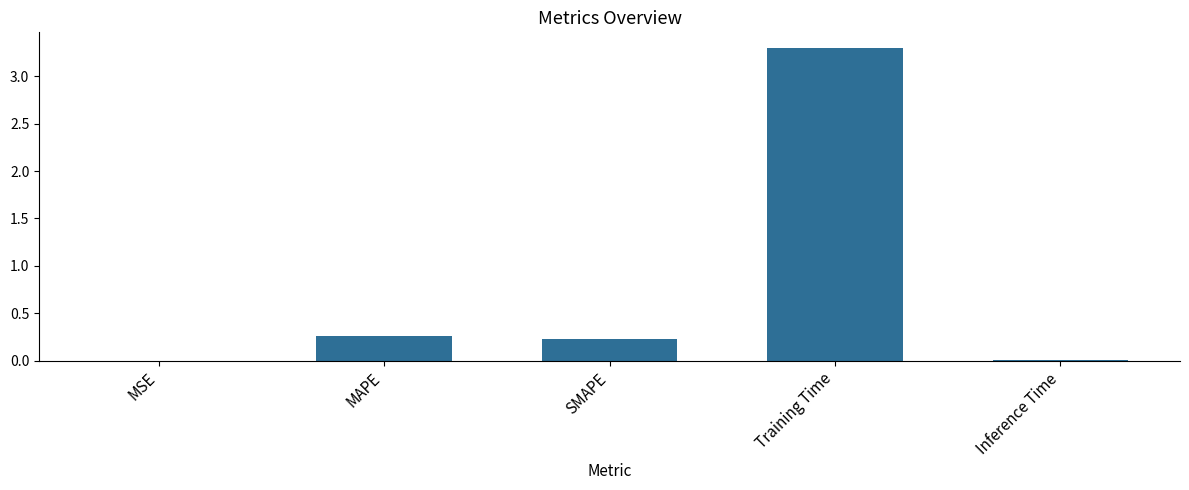

What value does the data have at Training Time?

3.3